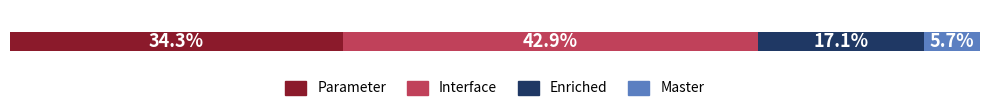

What are all the series names shown in the legend?

Parameter, Interface, Enriched, Master